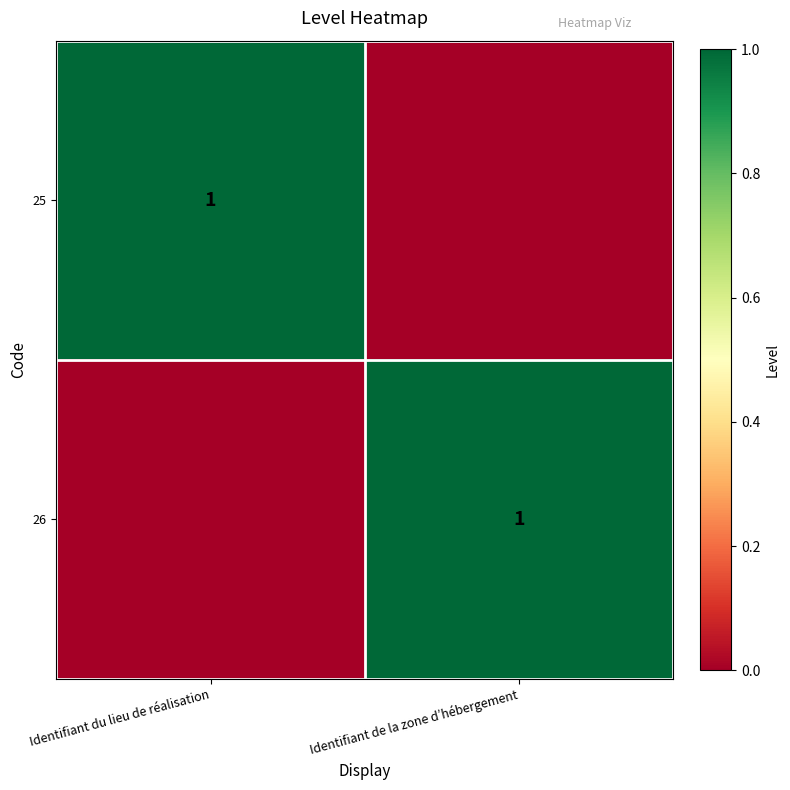

Is it true that 25 equals 2 at Identifiant du lieu de réalisation?

False